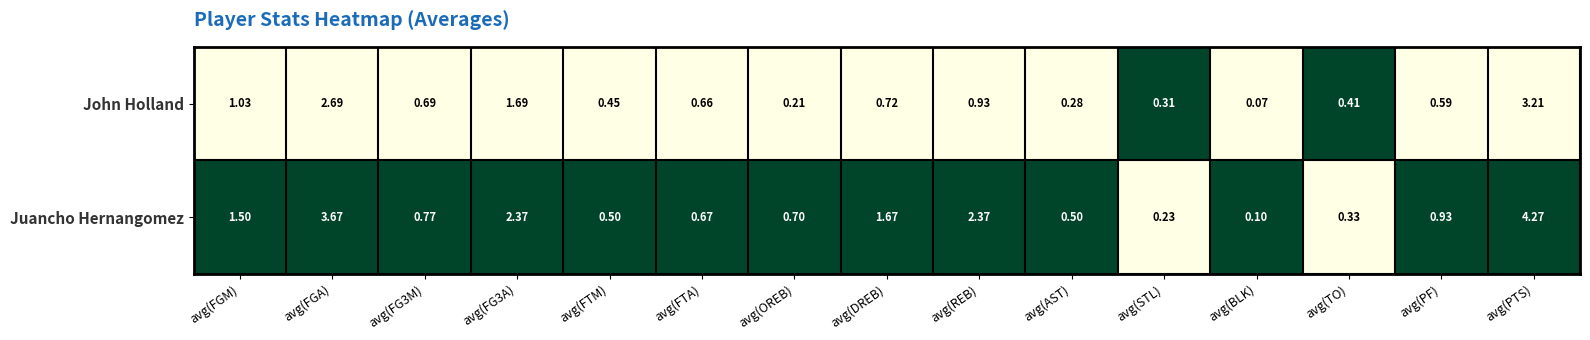

Which series has the largest total across all categories?

Juancho Hernangomez